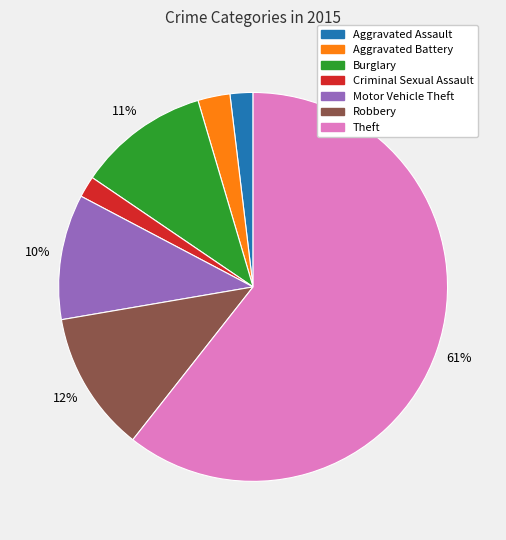

What percentage is the Aggravated Battery slice, to the nearest percent?

3%